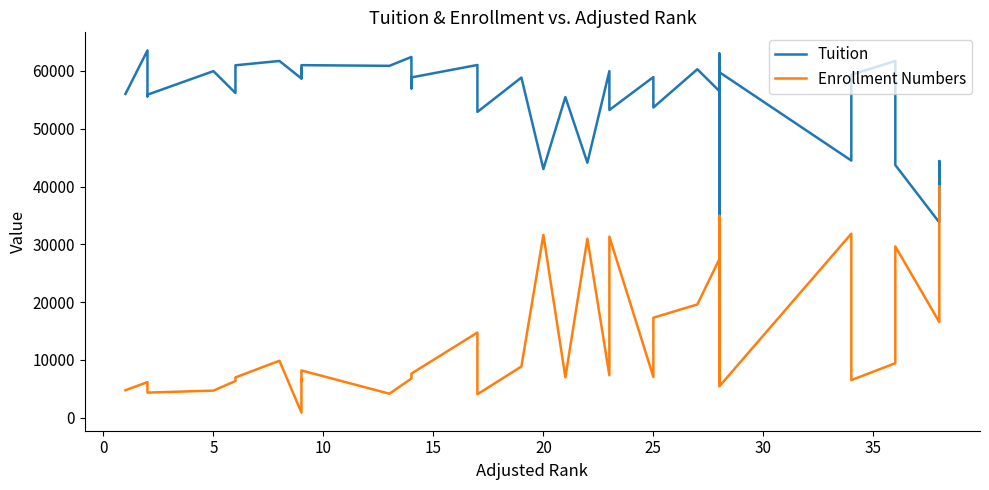

The Enrollment Numbers series shows 48794 at 36. True or false?

False